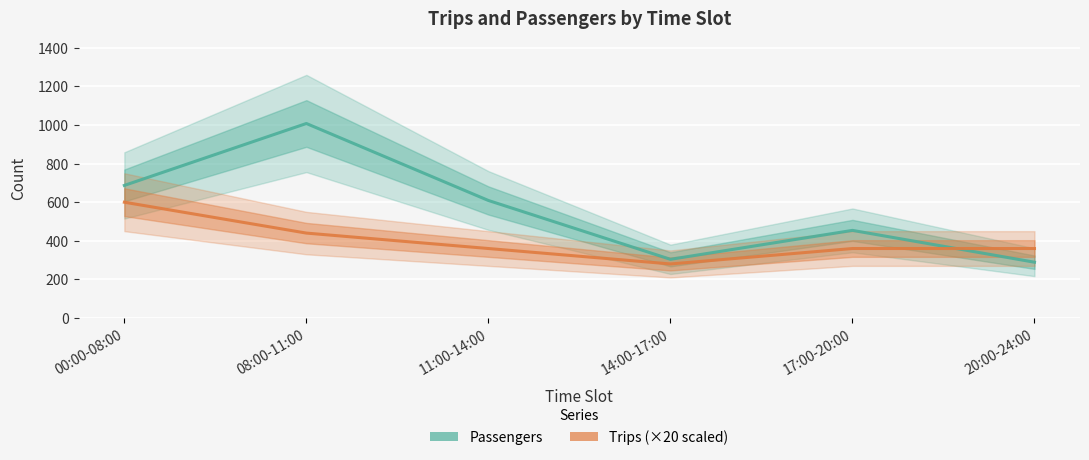

Rank the series at 20:00-24:00 from lowest to highest value.

Passengers, Trips (×20)